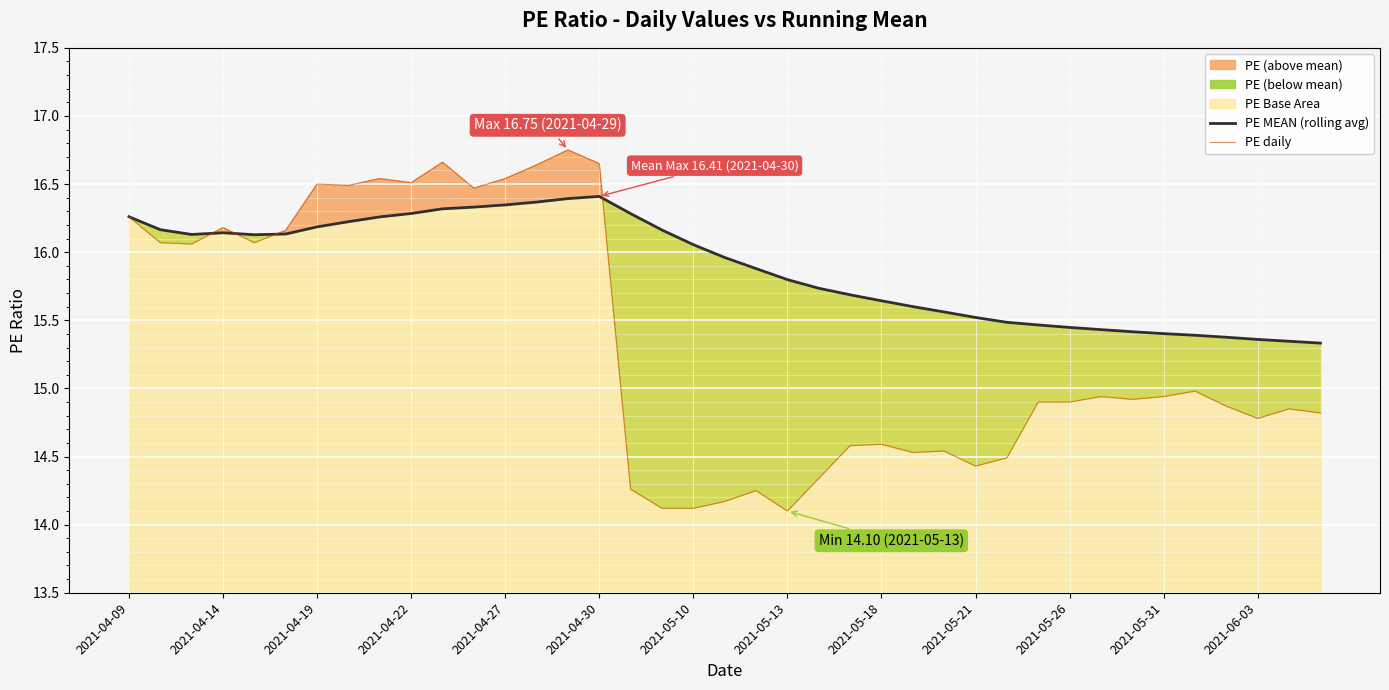

What is the lowest value of the PE daily series?

14.1